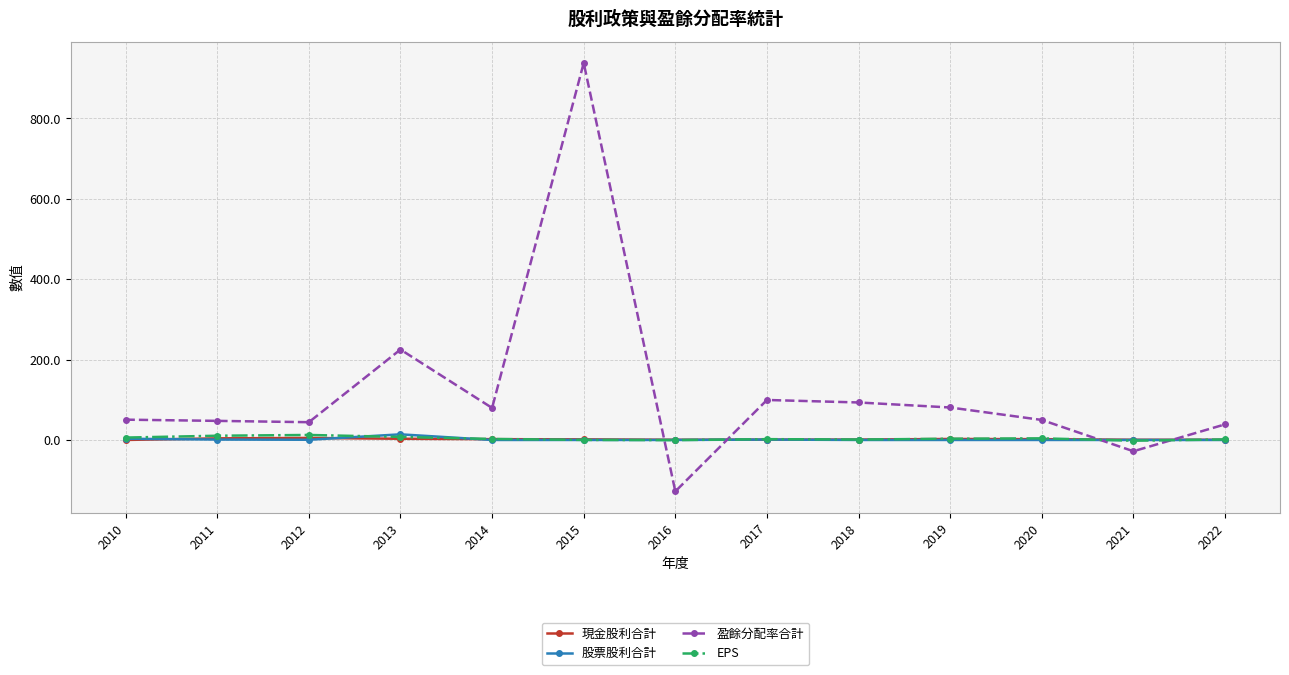

Which series changed the most between 2011 and 2013?

盈餘分配率合計